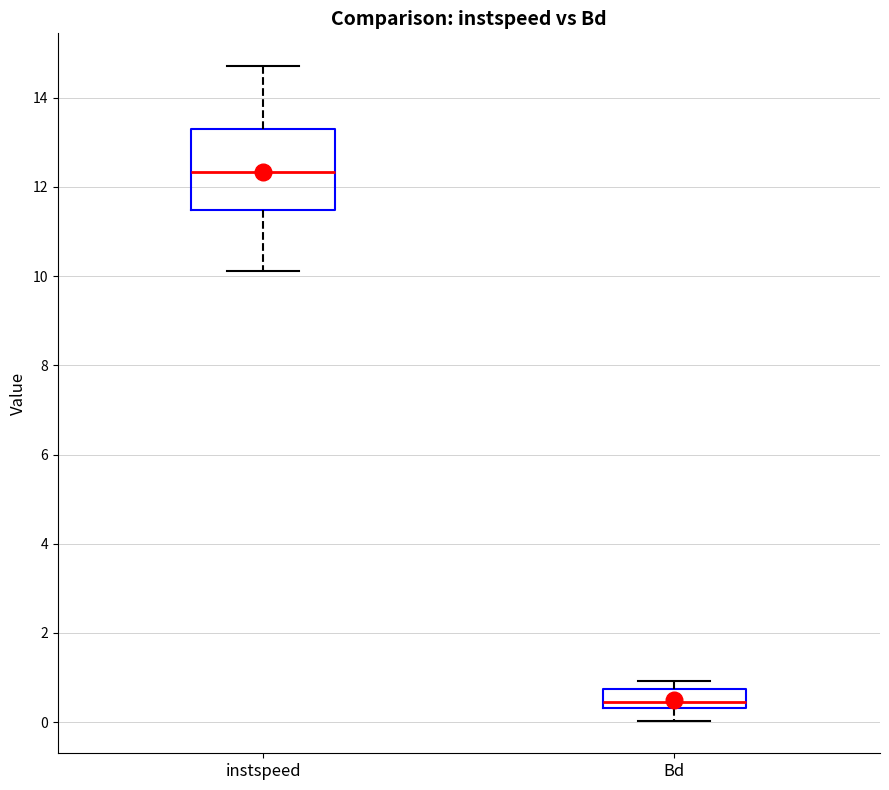

Which box's median line is the lowest?

Bd